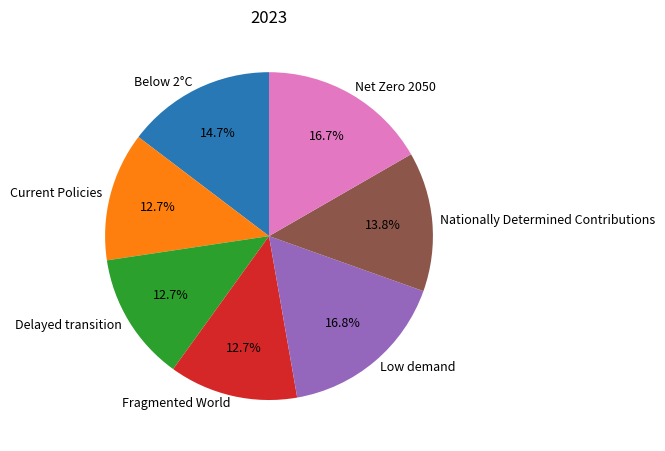

Is there any slice that represents more than half of the pie?

No